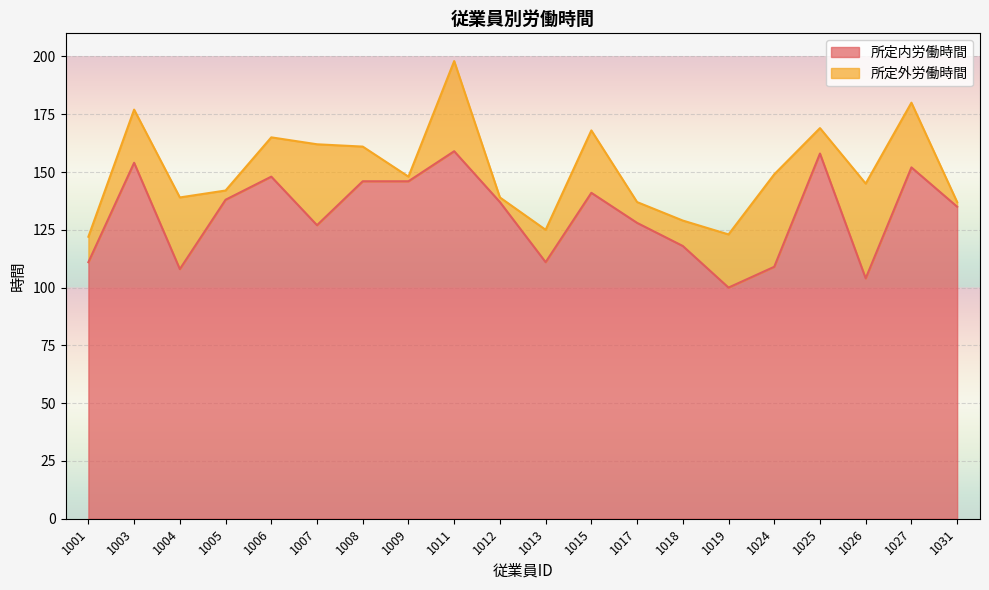

What is the smallest value displayed?

100